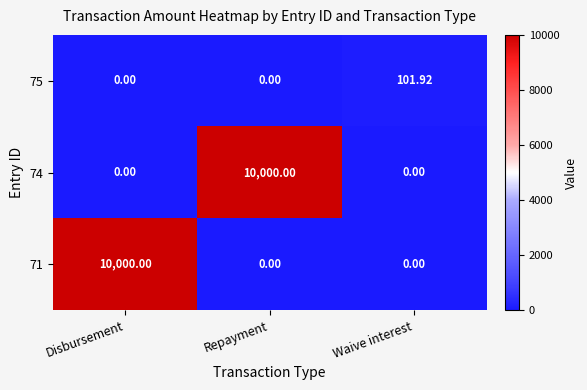

At which label does 71 reach its peak?

Disbursement